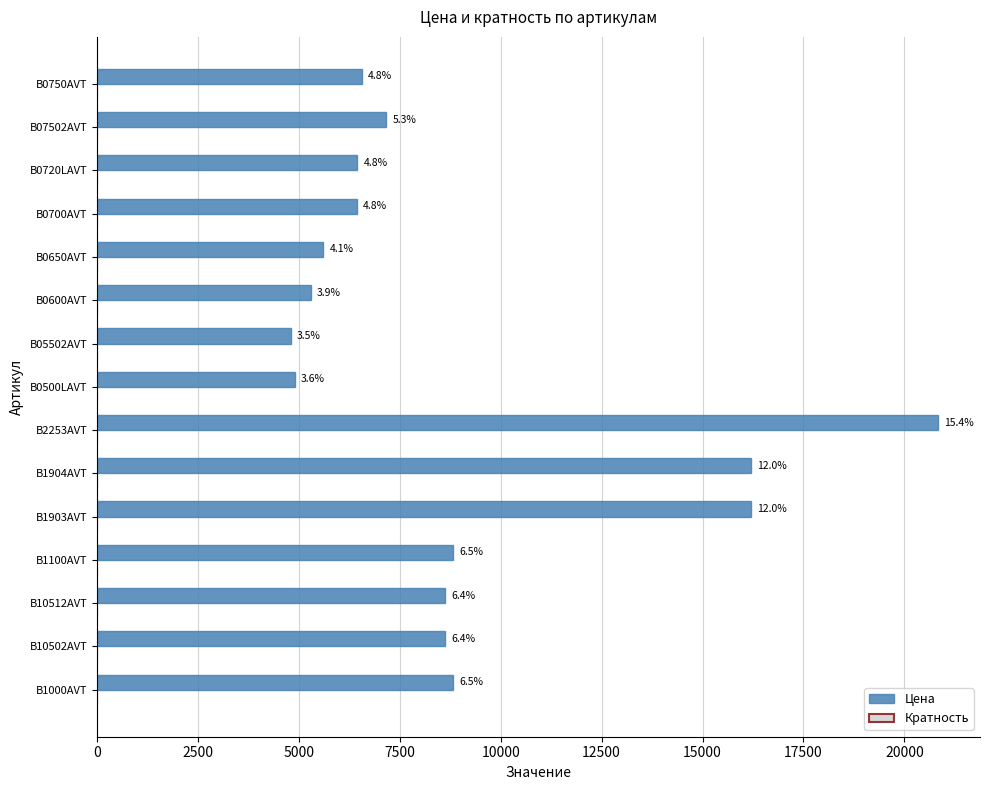

Rank the series by their average value, from lowest to highest.

Кратность, Цена